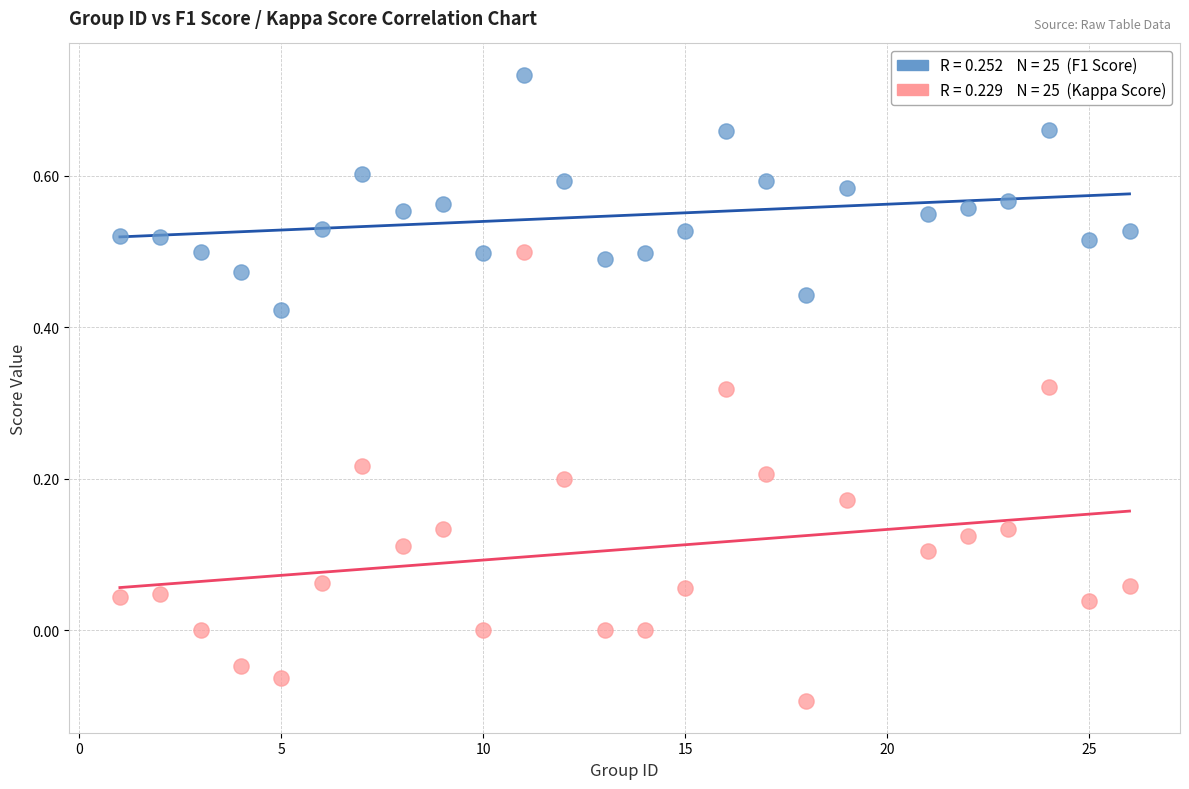

Across all data points, what is the range of Y values (max minus min)?

0.8